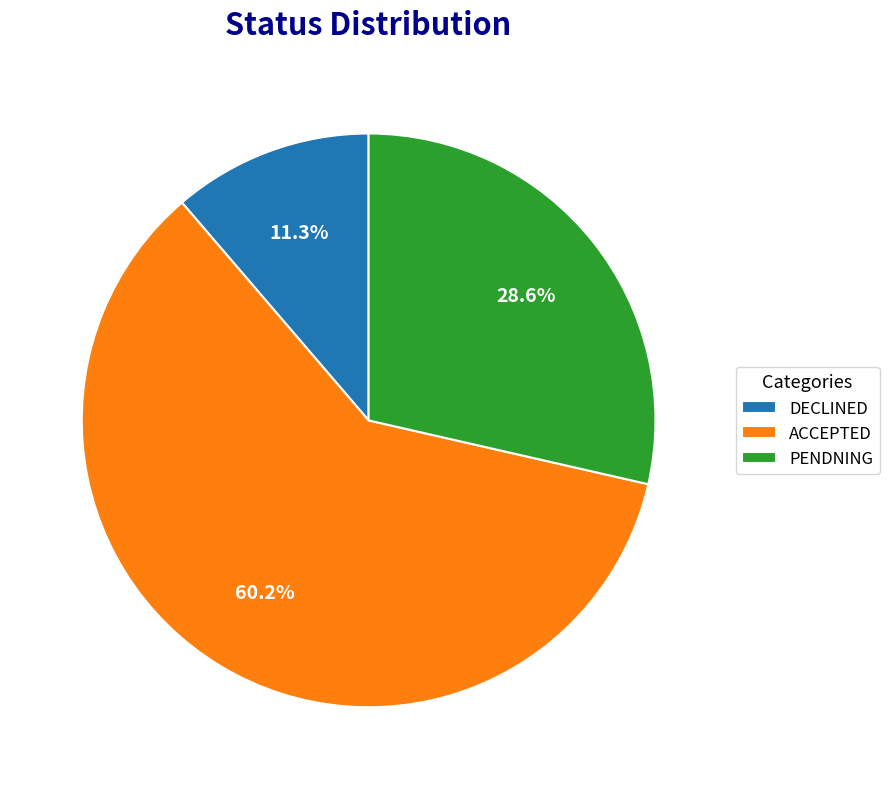

Does any single category account for the majority?

Yes